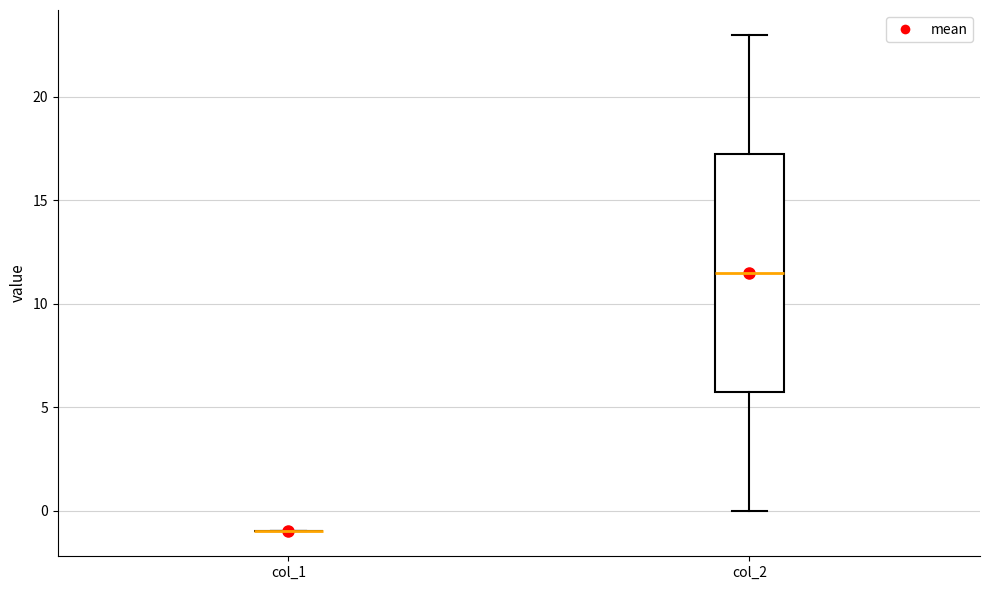

Comparing the boxes themselves (not the whiskers), which one is the tallest?

col_2